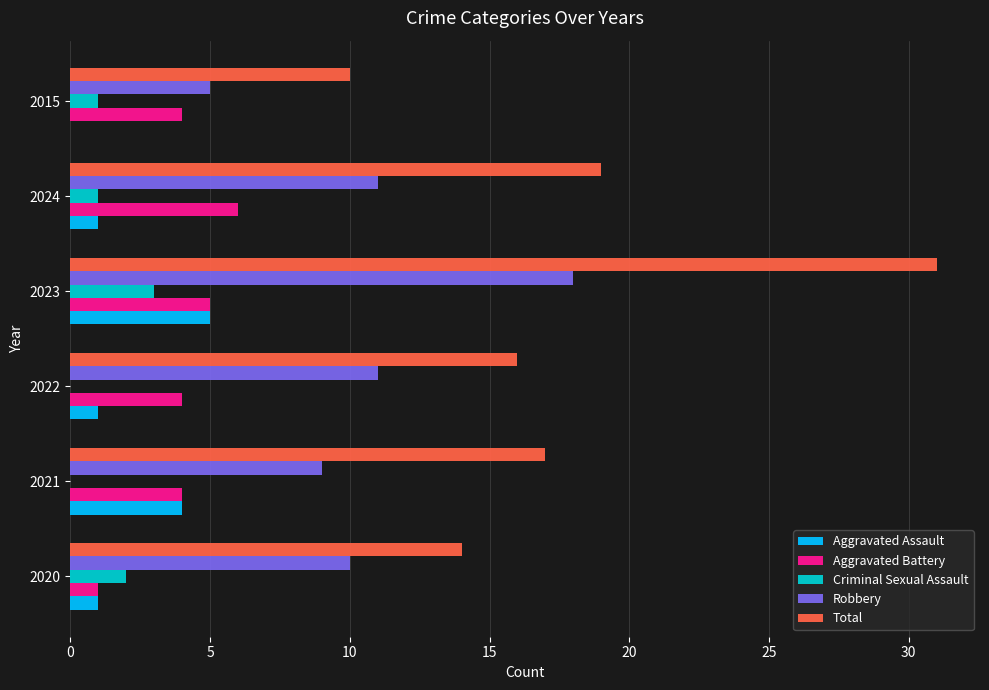

What is the sum of all Total values?

107